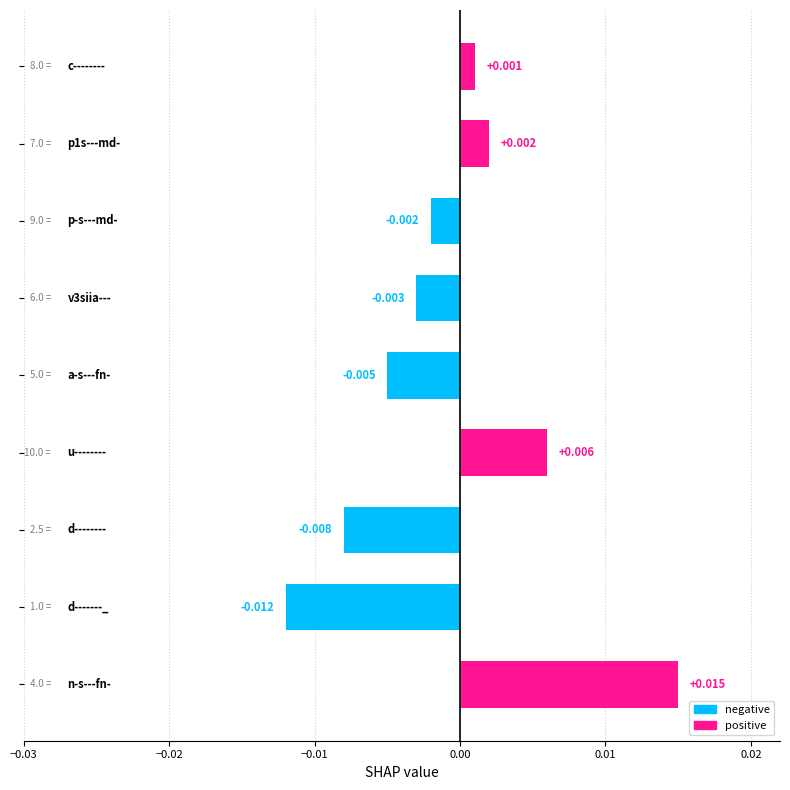

How many values are above zero?

4